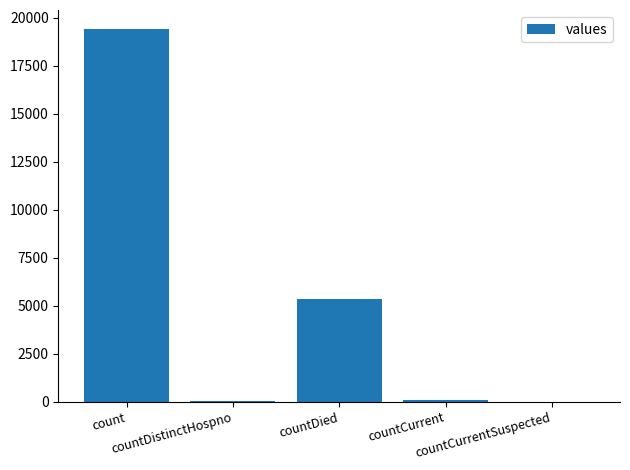

What is the difference between the values at countDied and countDistinctHospno?

5319